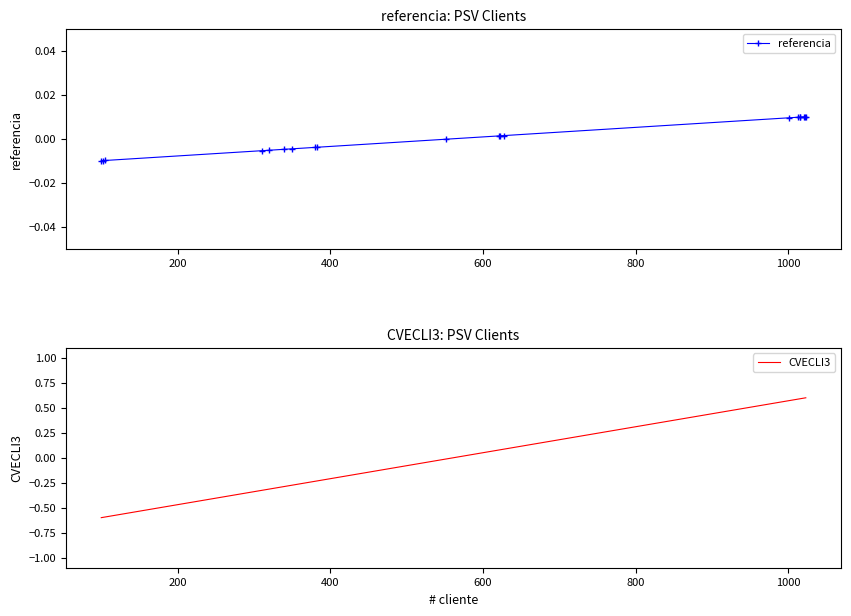

List the series in order of their overall mean, lowest first.

referencia, CVECLI3